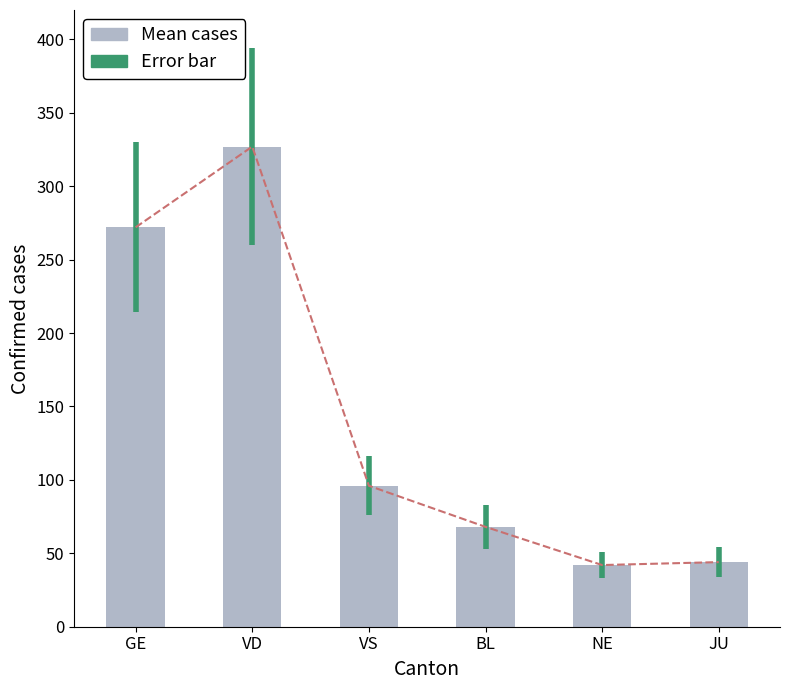

What is the approximate value at NE, to the nearest 10?

40